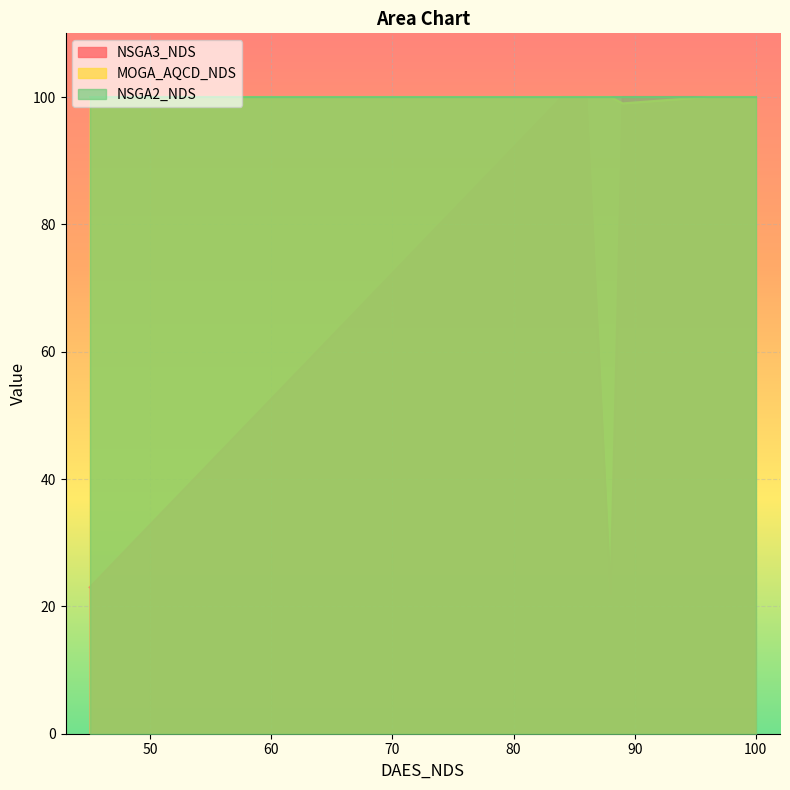

How many series are shown in this chart?

3